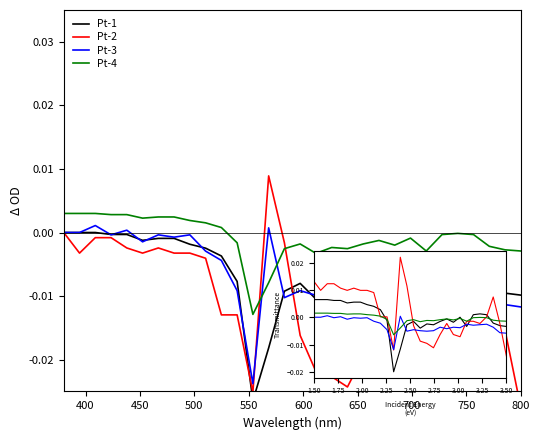

What are all the series names shown in the legend?

Pt-1, Pt-2, Pt-3, Pt-4